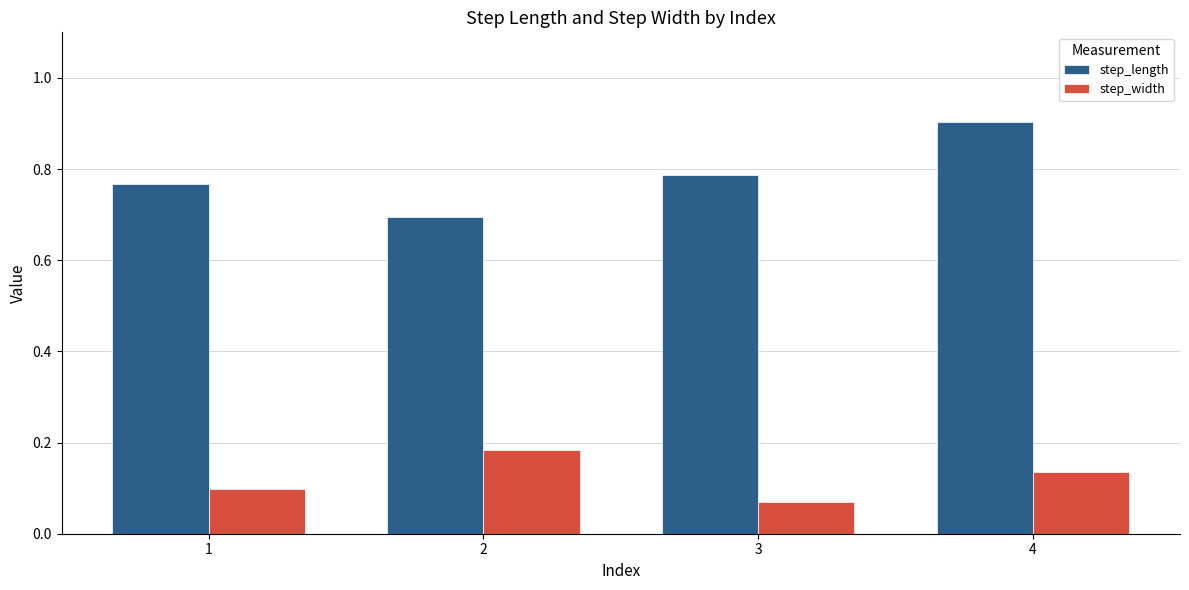

At how many categories does at least one series exceed 0?

4